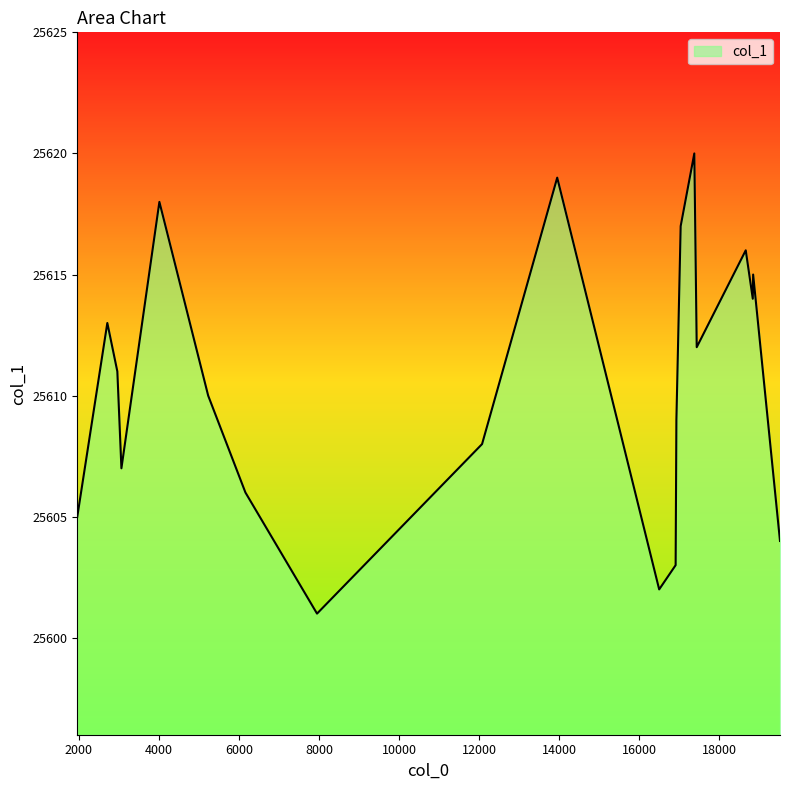

What is the maximum value shown in the chart?

25620